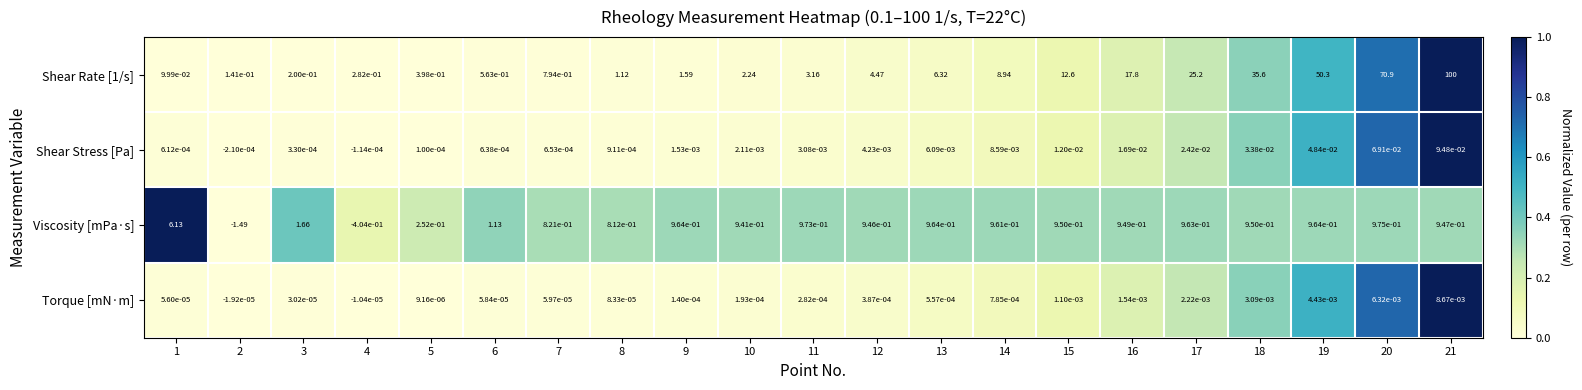

Is the value of Viscosity [mPa·s] at 15 greater than the value of Shear Stress [Pa] at 17?

Yes